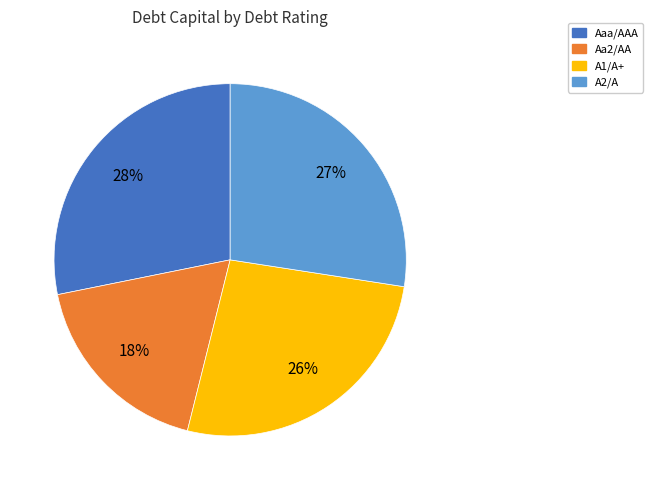

The Aa2/AA slice represents 24% of the pie. True or false?

False